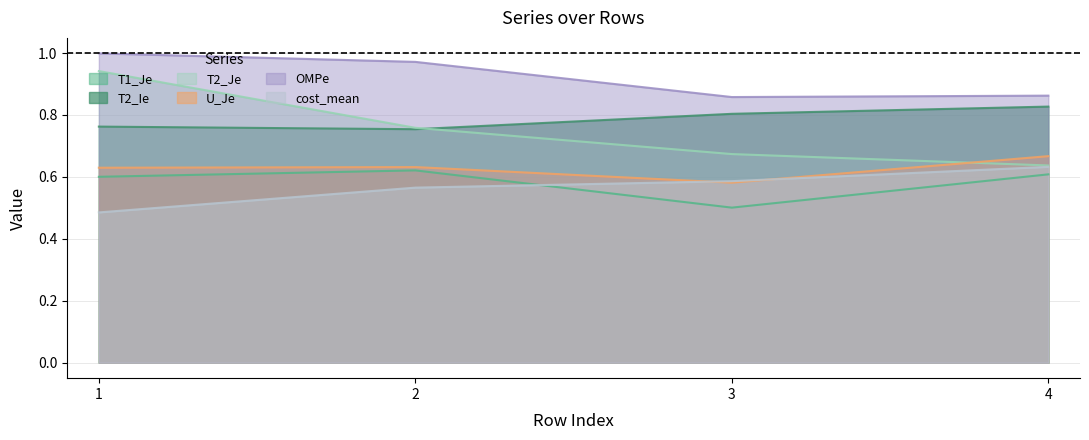

True or false: OMPe has more than 0 points higher than both neighbors.

False